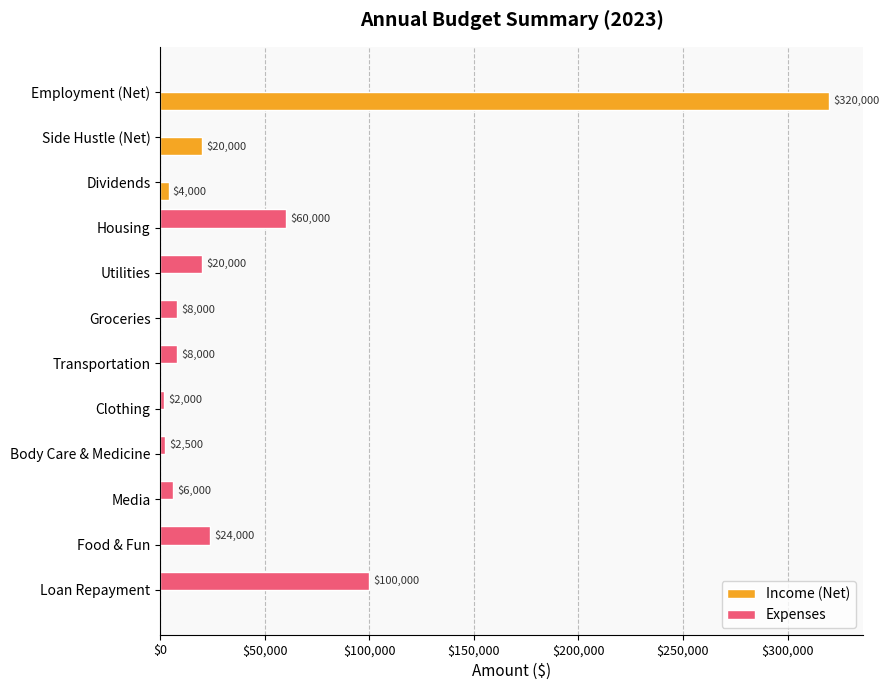

The value of Expenses at Media is 6000. True or false?

True